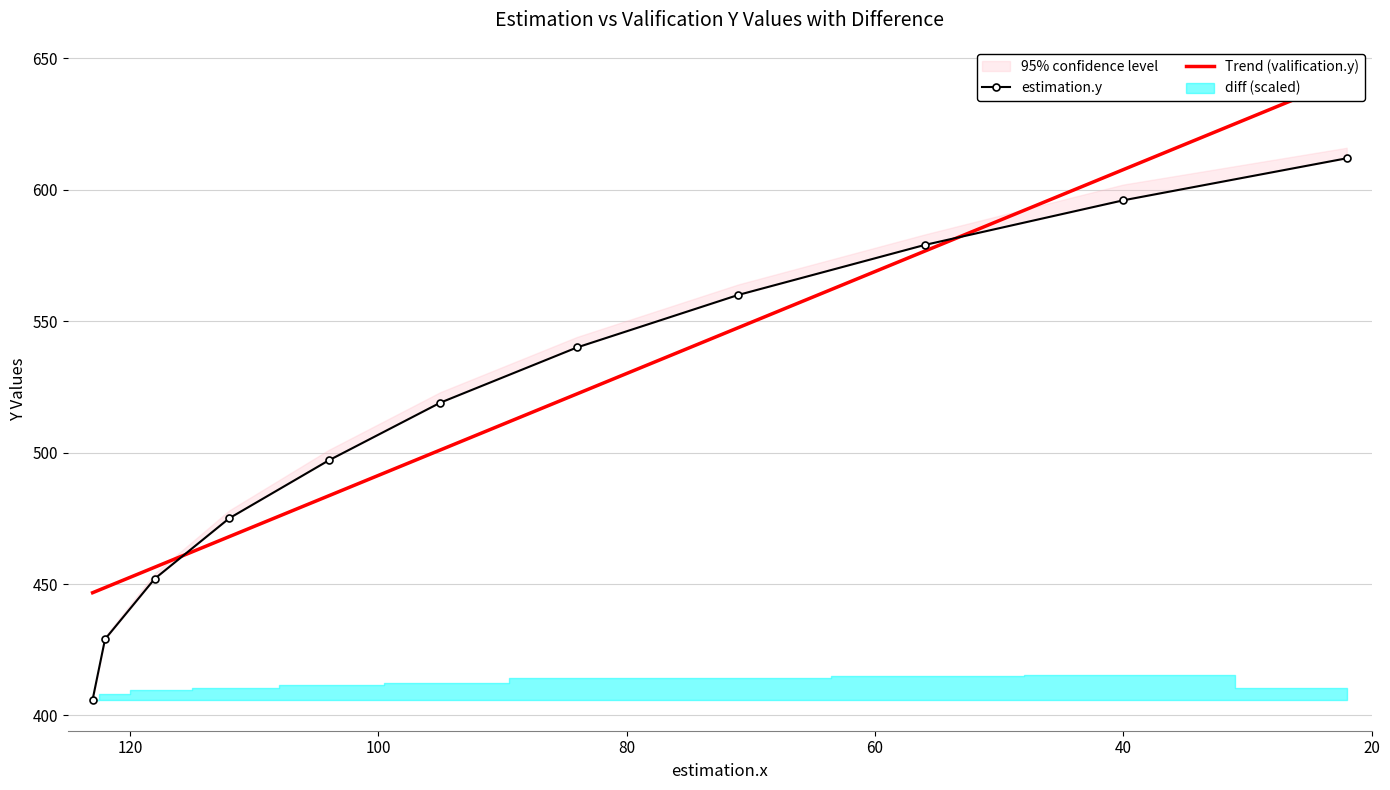

Which label corresponds to the smallest value in the chart?

20